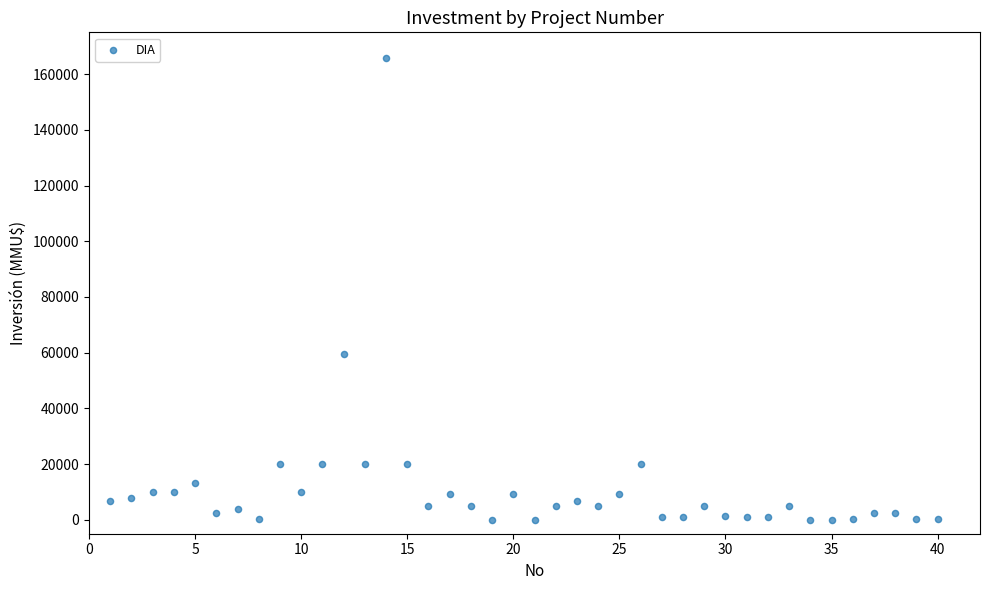

What Y value in the scatter plot is closest to 82955?

59482